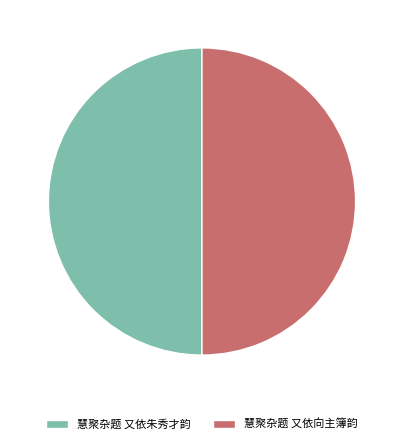

What is the ratio of the value at 慧聚杂题 又依朱秀才韵 to the value at 慧聚杂题 又依向主簿韵?

1.0